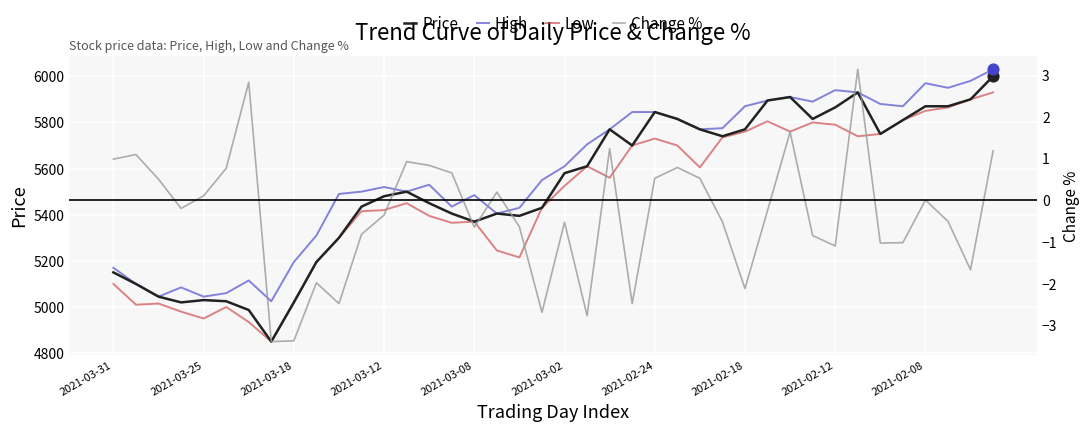

Which series contains the lowest Y value?

Change %